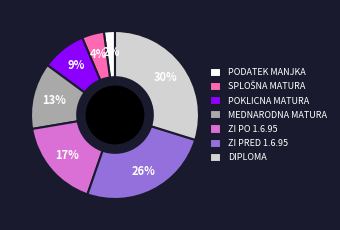

Which has a higher value, POKLICNA MATURA or MEDNARODNA MATURA?

MEDNARODNA MATURA